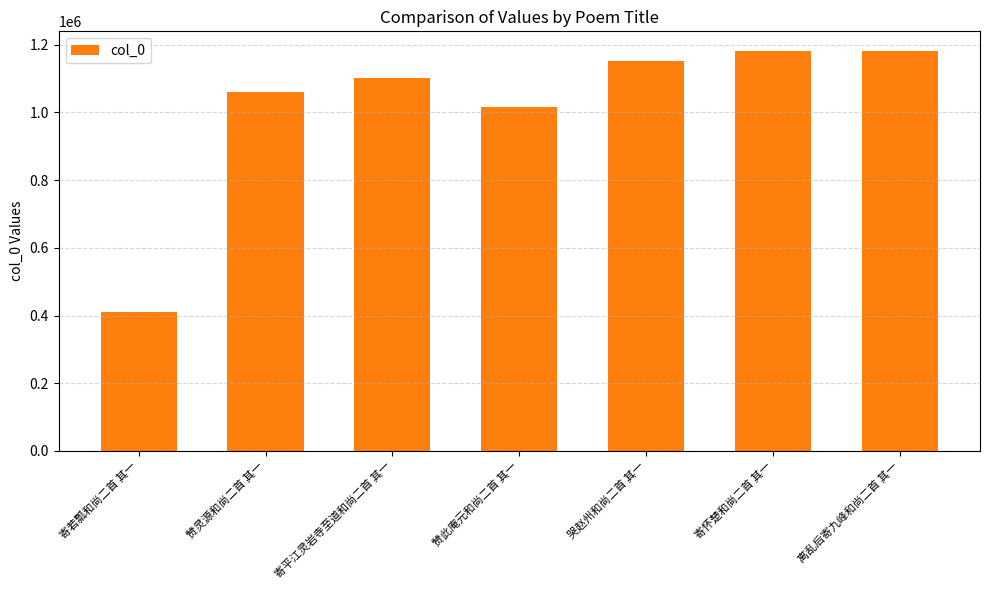

Between 离乱后寄九峰和尚二首 其一 and 赞此庵元和尚二首 其一, which is larger?

离乱后寄九峰和尚二首 其一